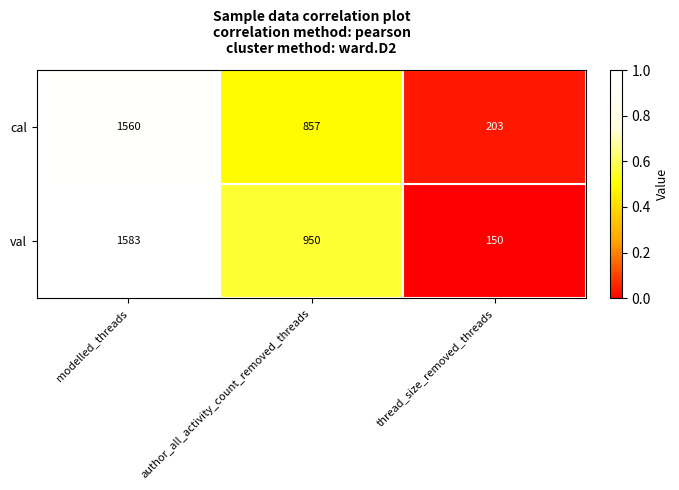

What is the sum of the val values at thread_size_removed_threads and modelled_threads?

1733